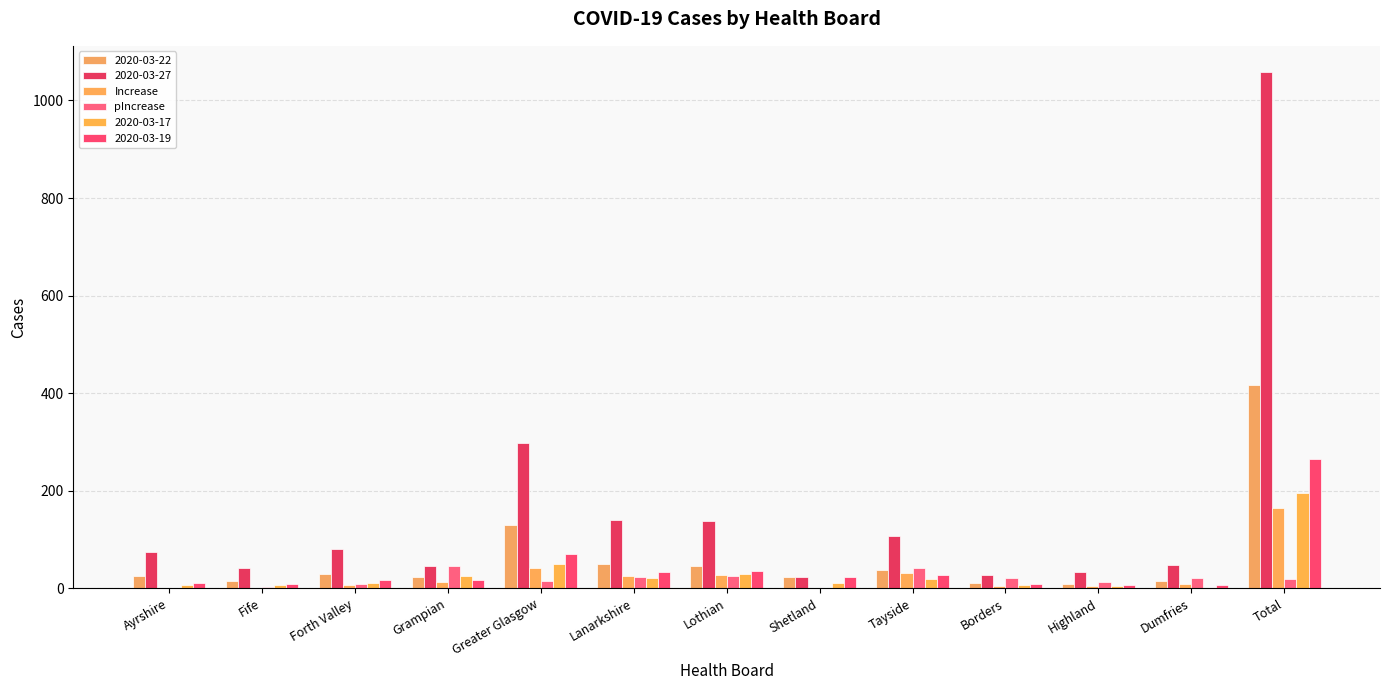

What is the difference between the pIncrease values at Tayside and Dumfries?

20.3